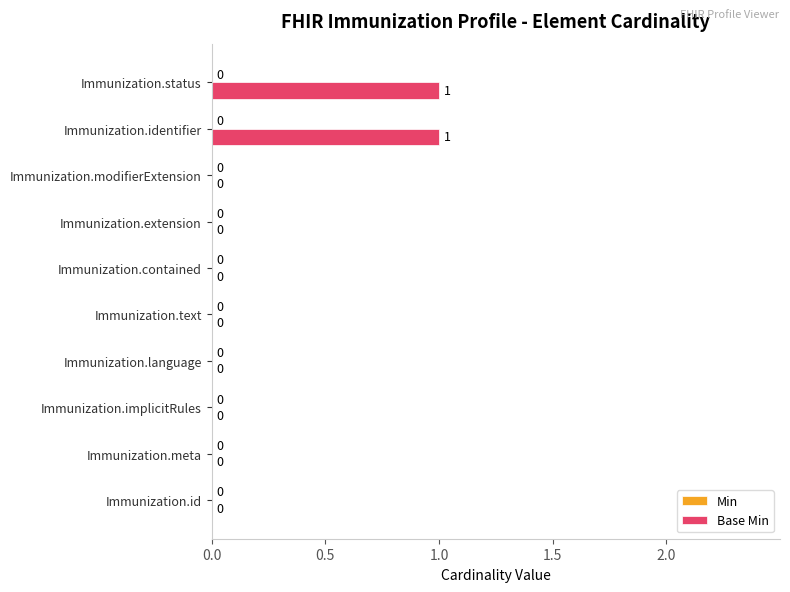

The value at Immunization.contained is 0. True or false?

True